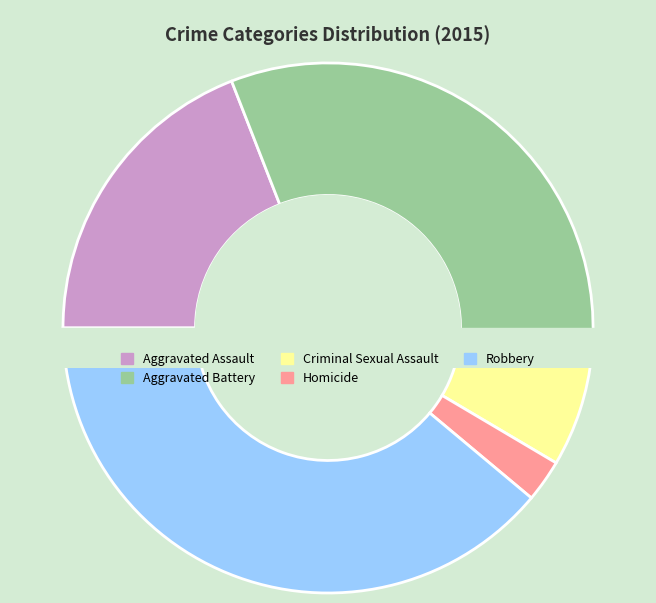

What is the change in value from Aggravated Assault to Homicide?

-64